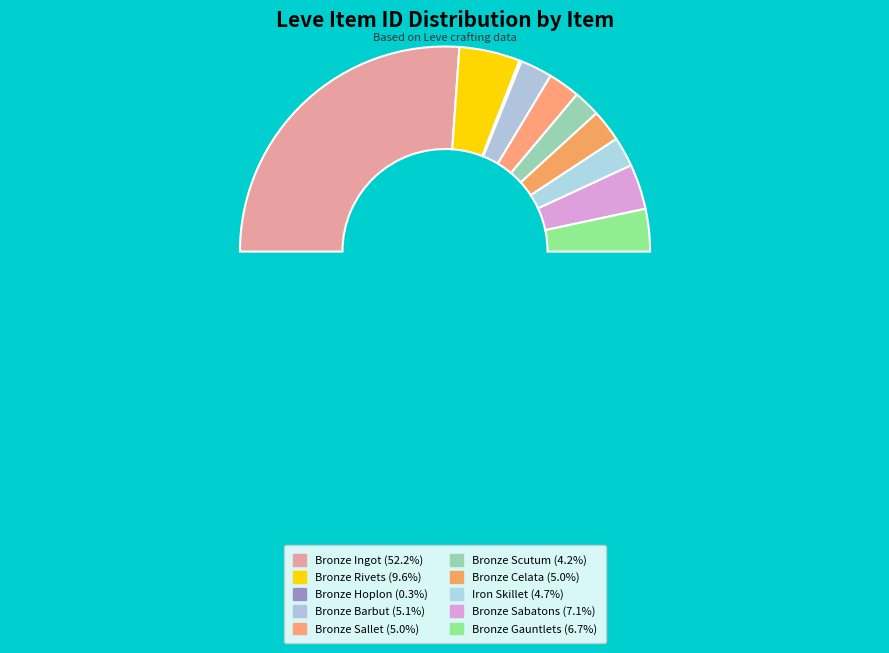

What is the smallest slice in the pie chart?

Bronze Hoplon